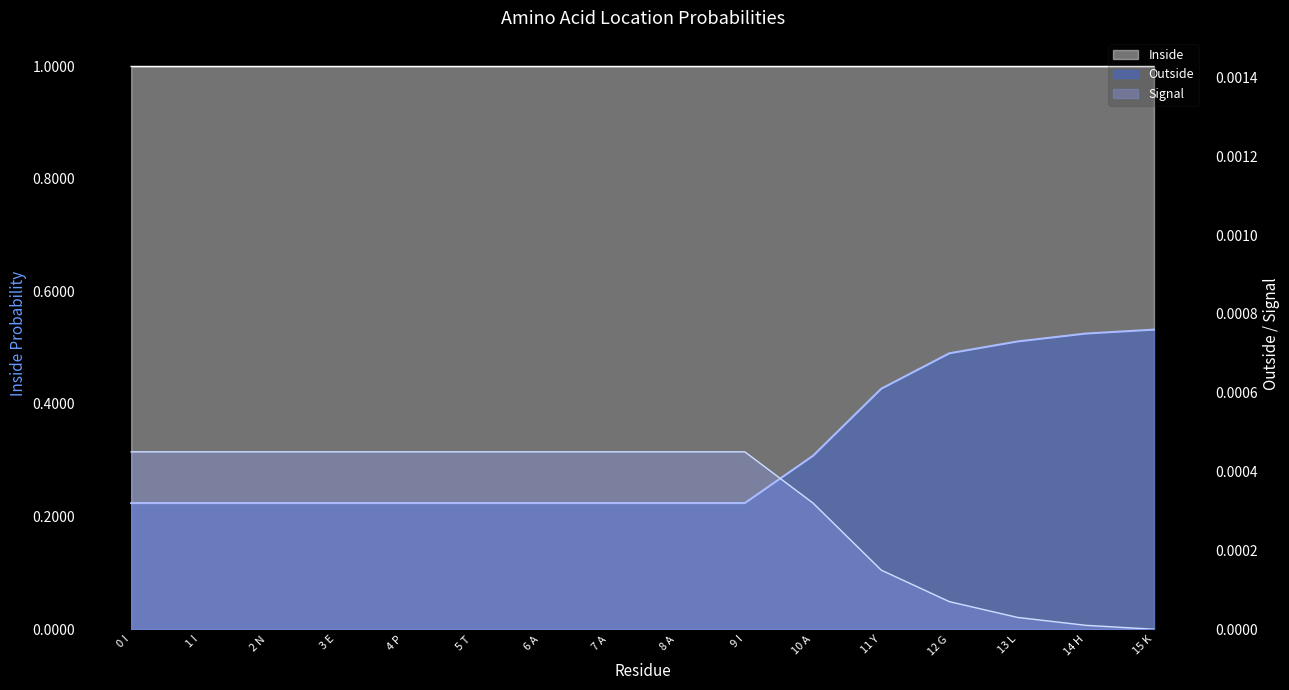

True or false: Outside and Inside cross at least once.

False